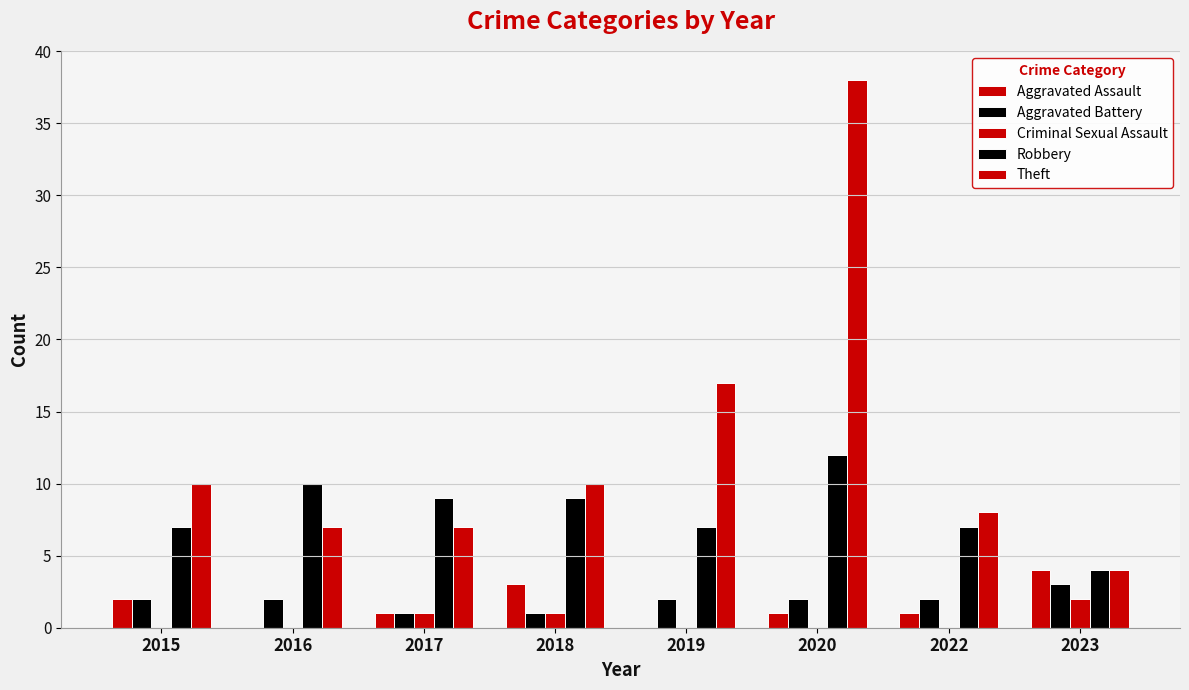

How many series are shown in this chart?

5